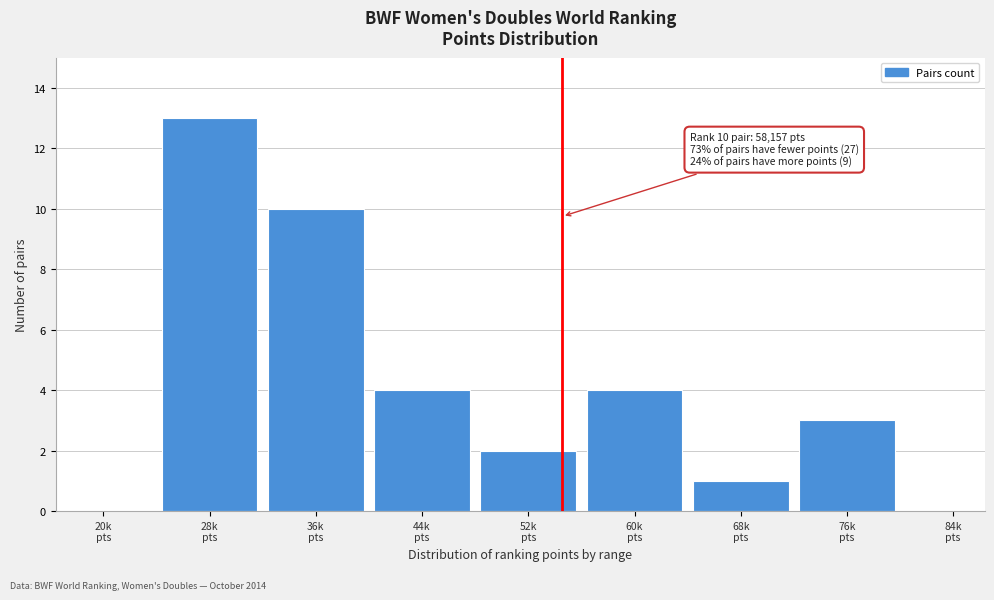

What is the sum of all values?

37